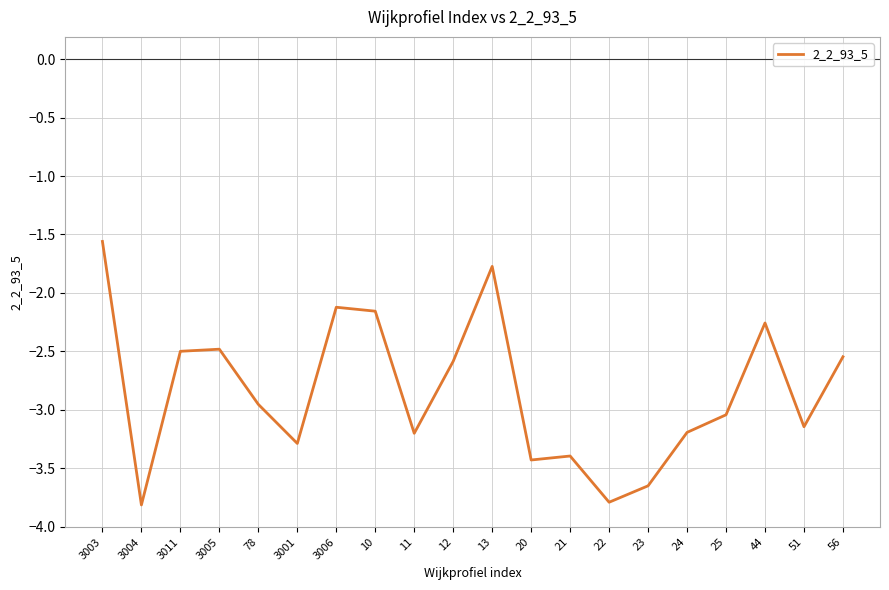

What is the sum of the values at 11 and 3011?

-5.7